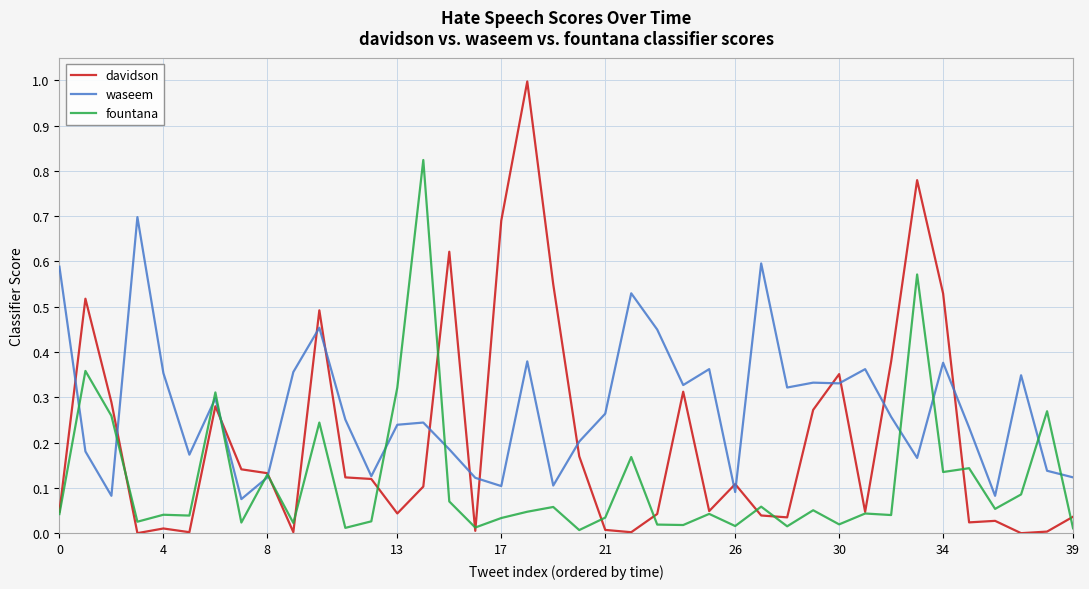

Which series has the widest spread of values?

davidson